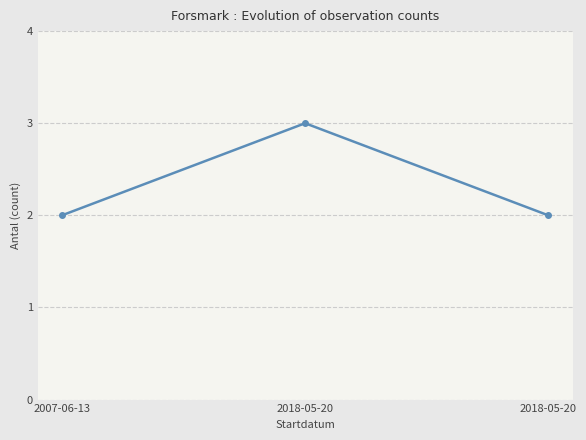

What is the approximate value at 2007-06-13?

2